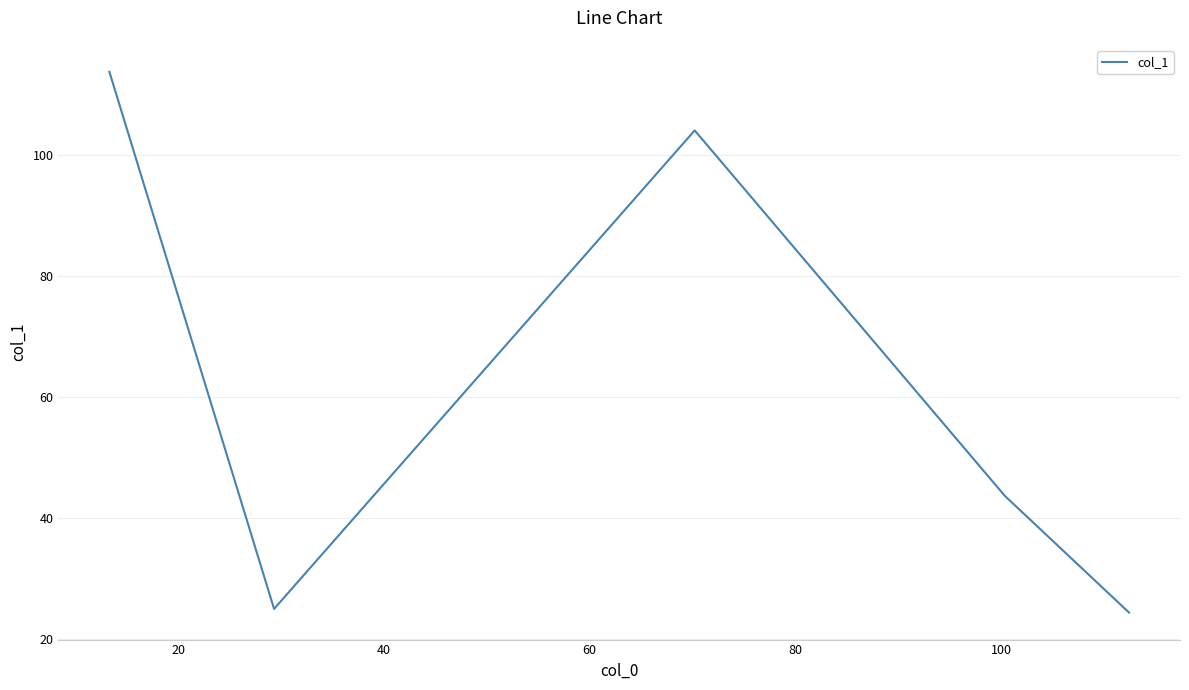

What is the maximum value shown in the chart?

113.7